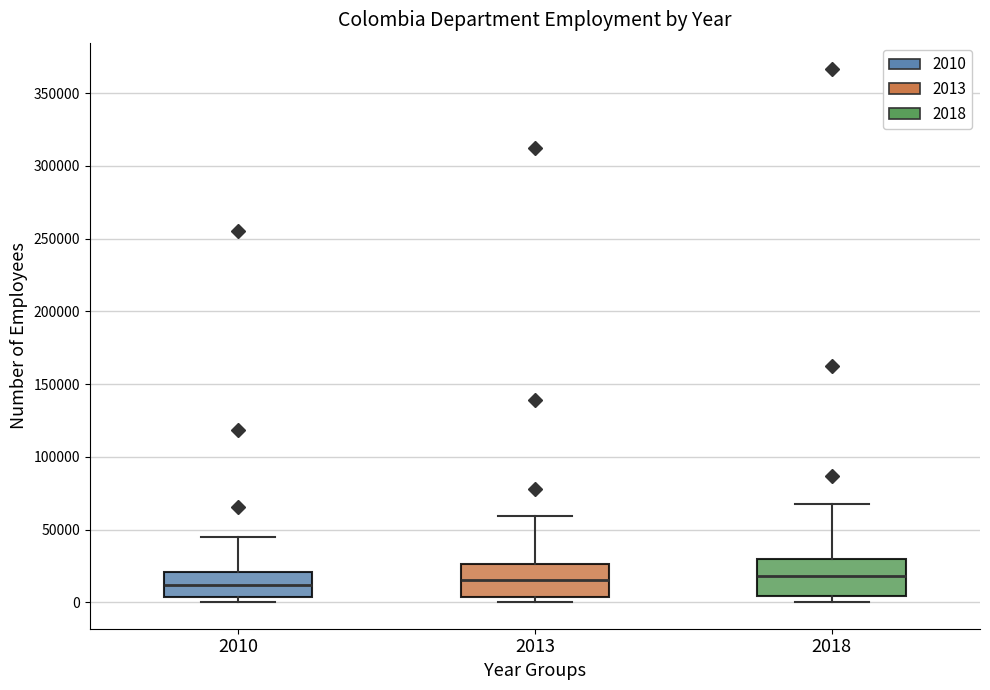

Reading left to right, read every box against the y-axis: the position of its median line, the range the box covers, and the ends of its whiskers. The values are not printed on the chart, so give them approximately, as read against the axis.

2010: median 10000, box 5000 to 20000, whiskers 0 to 45000
2013: median 15000, box 5000 to 25000, whiskers 0 to 60000
2018: median 20000, box 5000 to 30000, whiskers 0 to 65000